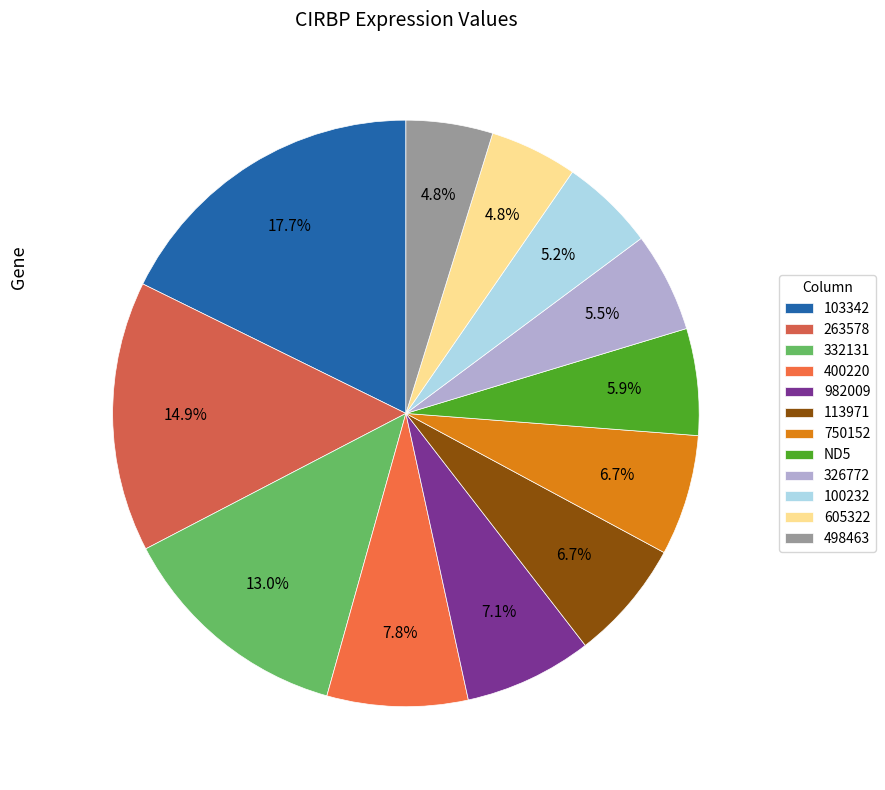

Which category has the smallest portion of the pie?

498463